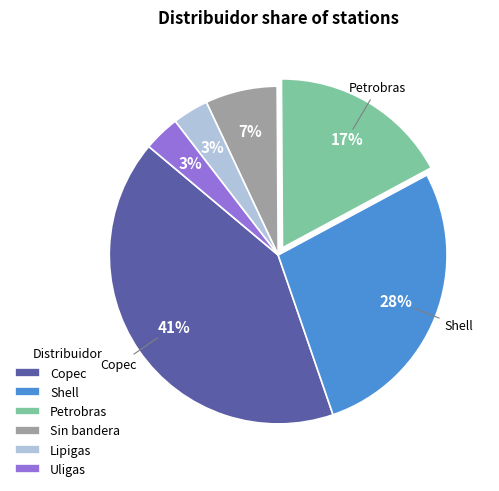

What percentage is the Shell slice, to the nearest percent?

28%